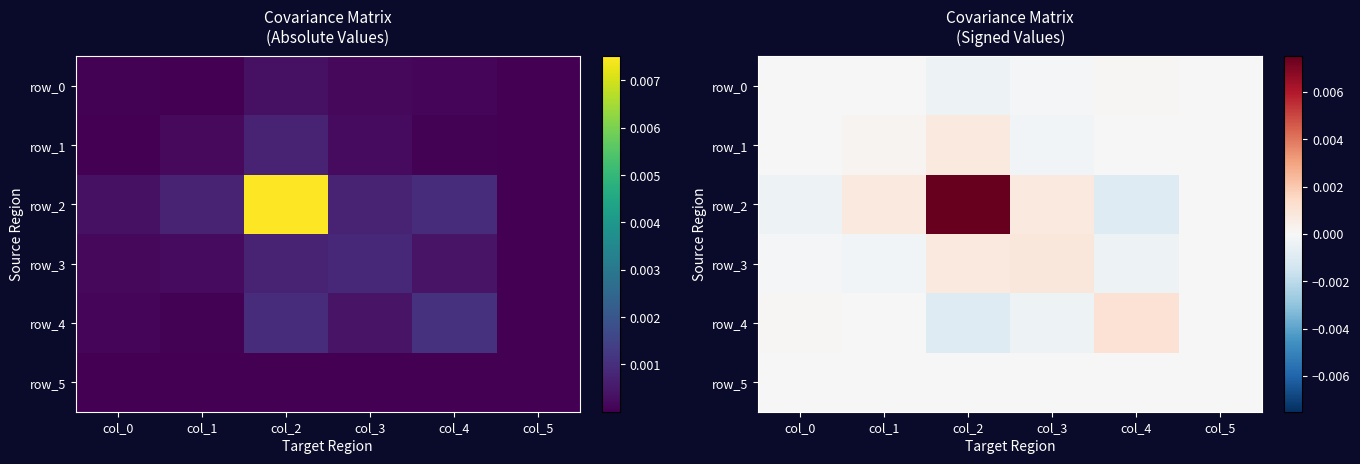

Which label corresponds to the largest value in the chart?

col_2